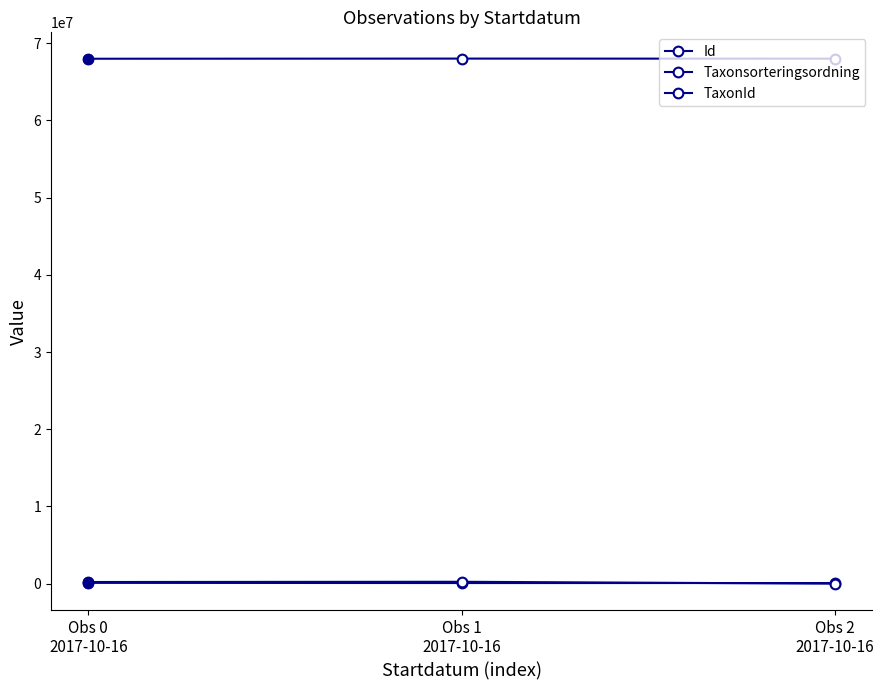

Which has a higher value, Obs 0
2017-10-16 or Obs 1
2017-10-16?

Obs 1
2017-10-16